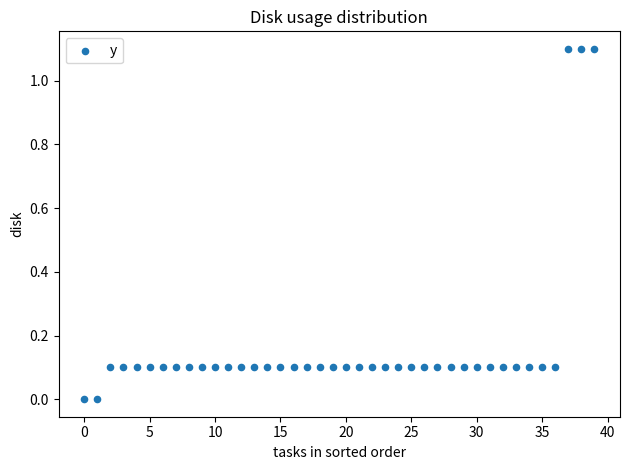

What is the range of Y values (max minus min)?

1.1